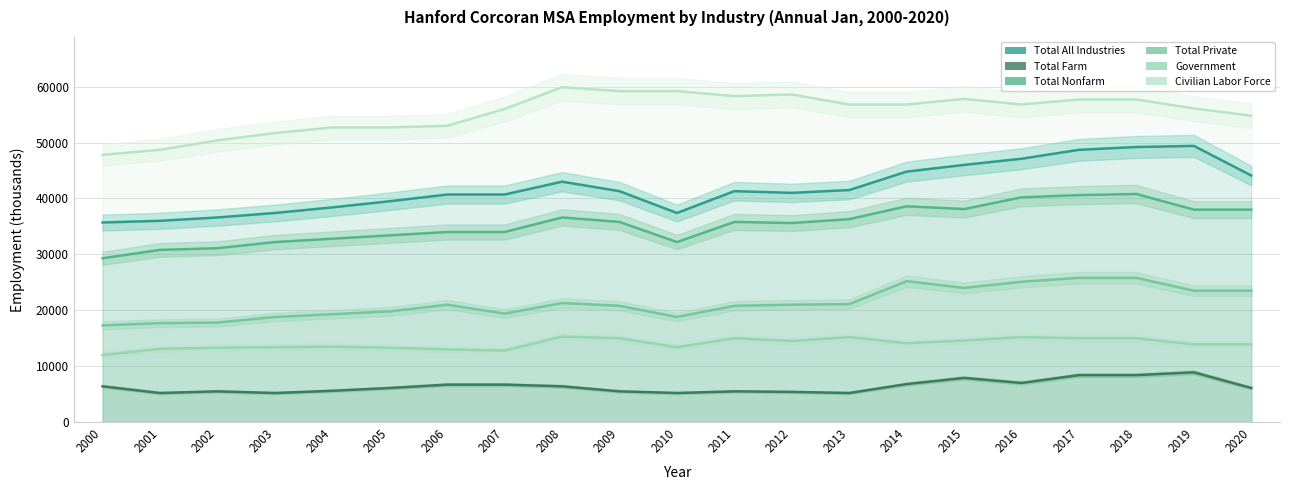

Reading left to right, transcribe all the data shown in this chart.

Total All Industries: 2000=35700	2001=36000	2002=36600	2003=37400	2004=38400	2005=39500	2006=40700	2007=40700	2008=43000	2009=41300	2010=37400	2011=41300	2012=41000	2013=41500	2014=44800	2015=46000	2016=47100	2017=48700	2018=49200	2019=49400	2020=44100
Total Farm: 2000=6400	2001=5200	2002=5500	2003=5200	2004=5600	2005=6100	2006=6700	2007=6700	2008=6400	2009=5500	2010=5200	2011=5500	2012=5400	2013=5200	2014=6800	2015=7900	2016=7000	2017=8400	2018=8400	2019=8900	2020=6100
Total Nonfarm: 2000=29300	2001=30800	2002=31100	2003=32200	2004=32800	2005=33400	2006=34000	2007=34000	2008=36600	2009=35800	2010=32200	2011=35800	2012=35600	2013=36300	2014=38600	2015=38100	2016=40200	2017=40600	2018=40800	2019=38000	2020=38000
Total Private: 2000=17300	2001=17700	2002=17800	2003=18800	2004=19300	2005=19800	2006=21000	2007=19400	2008=21300	2009=20800	2010=18800	2011=20800	2012=21000	2013=21100	2014=25200	2015=24000	2016=25100	2017=25800	2018=25800	2019=23500	2020=23500
Government: 2000=12000	2001=13100	2002=13300	2003=13400	2004=13500	2005=13300	2006=13000	2007=12800	2008=15300	2009=15000	2010=13400	2011=15000	2012=14500	2013=15200	2014=14100	2015=14600	2016=15200	2017=15000	2018=15000	2019=13900	2020=13900
Civilian Labor Force: 2000=47800	2001=48700	2002=50400	2003=51700	2004=52700	2005=52700	2006=53000	2007=56000	2008=59900	2009=59200	2010=59200	2011=58300	2012=58600	2013=56800	2014=56800	2015=57800	2016=56800	2017=57700	2018=57700	2019=56100	2020=54800